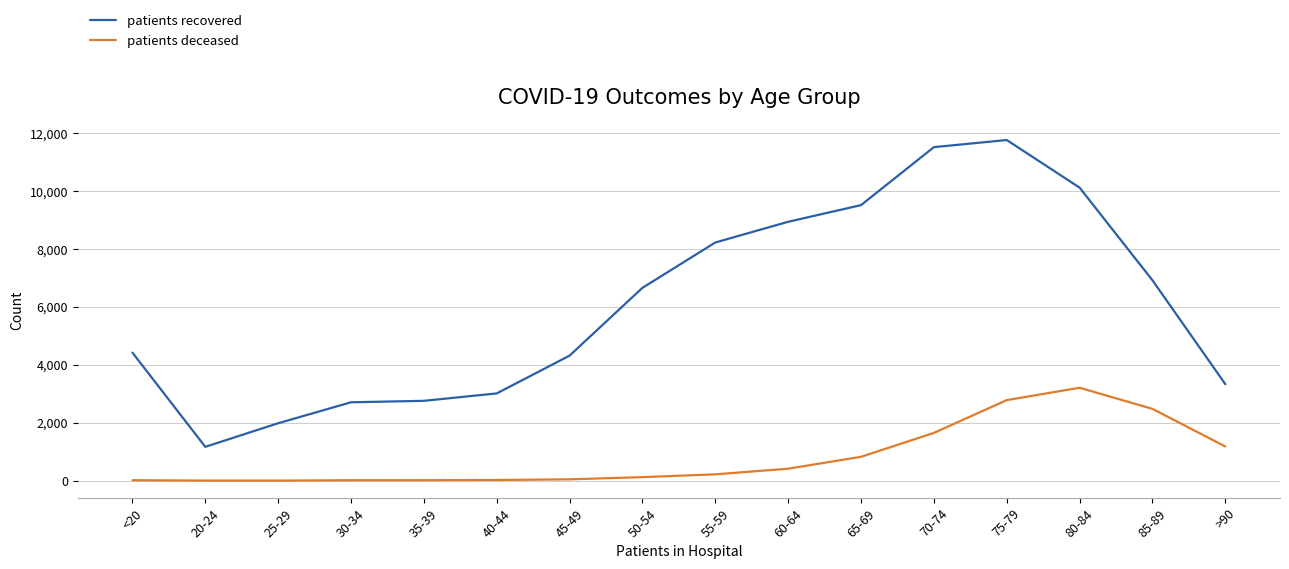

What is the minimum value shown in the chart?

3